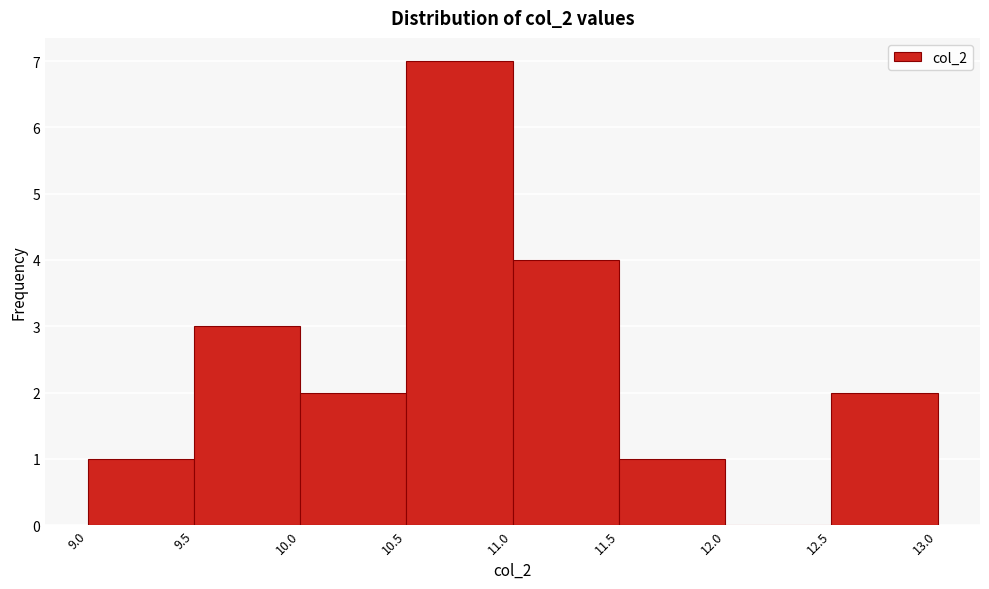

How tall is the bar that spans 12.5 to 13.0 on the x-axis? The values are not printed on the chart, so give them approximately, as read against the axis.

2